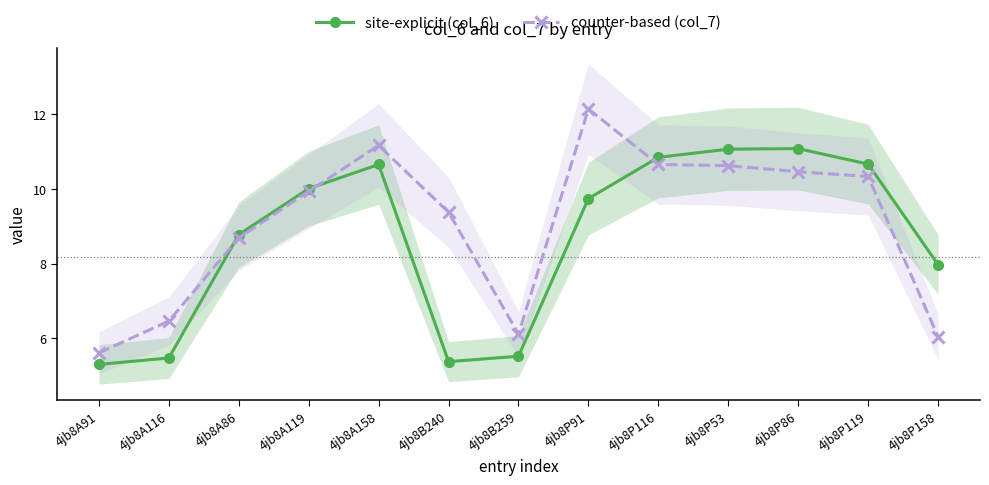

What is the difference between the highest and lowest values at 4jb8B259?

0.6